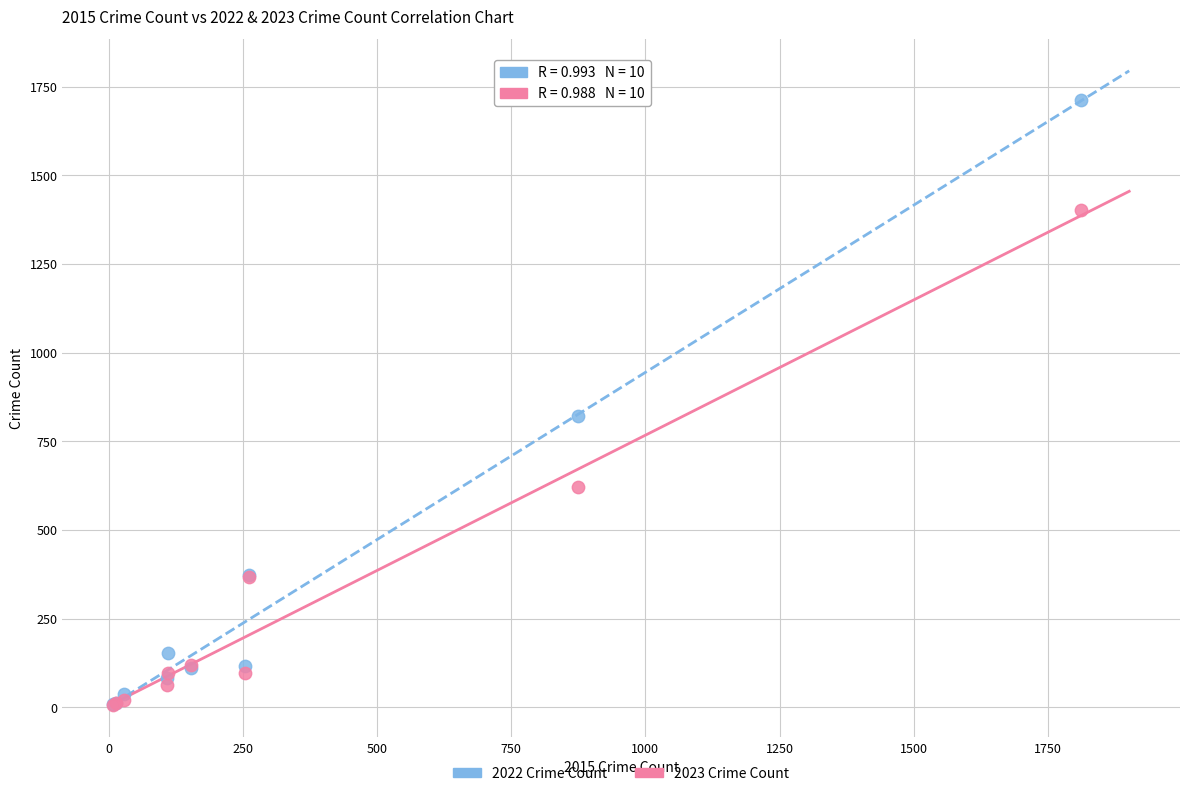

In the 2022 Crime Count series, what Y value is closest to 860?

820